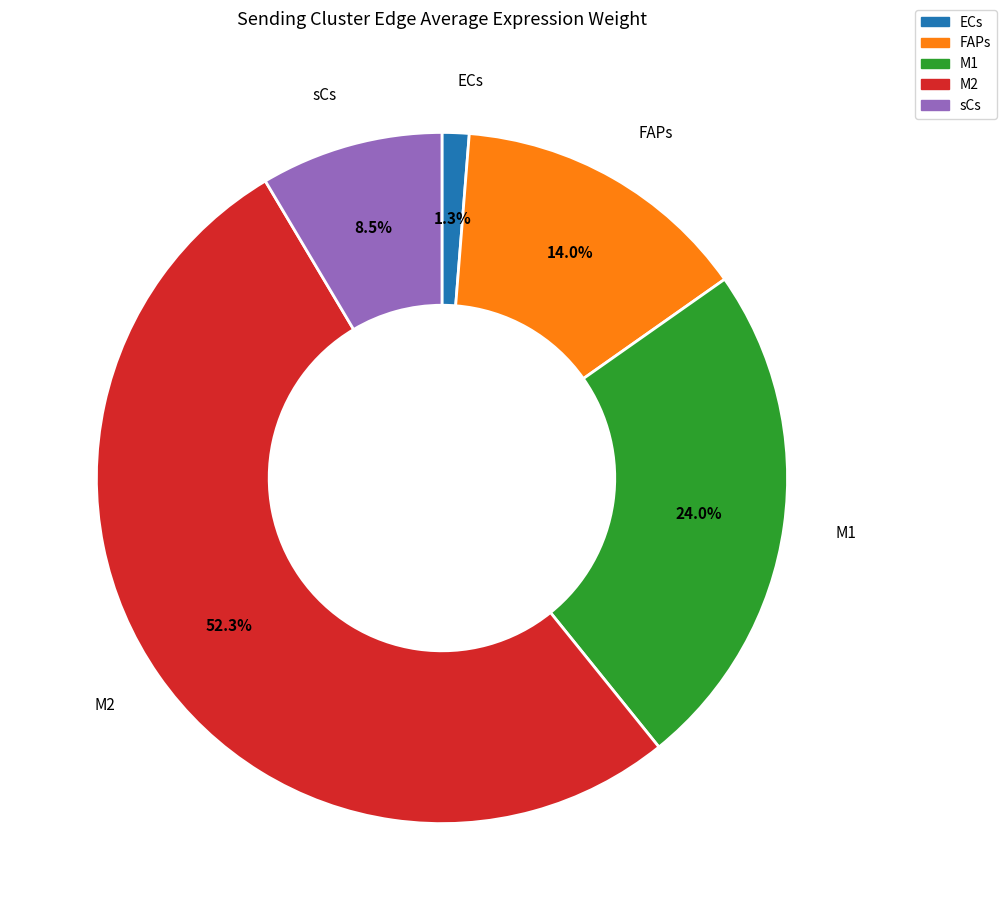

Which slice is the largest?

M2